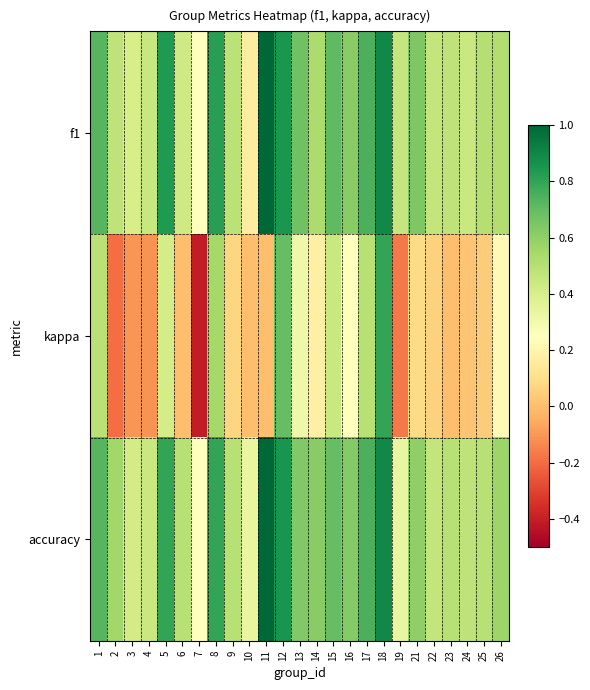

What is the smallest value displayed?

-0.4